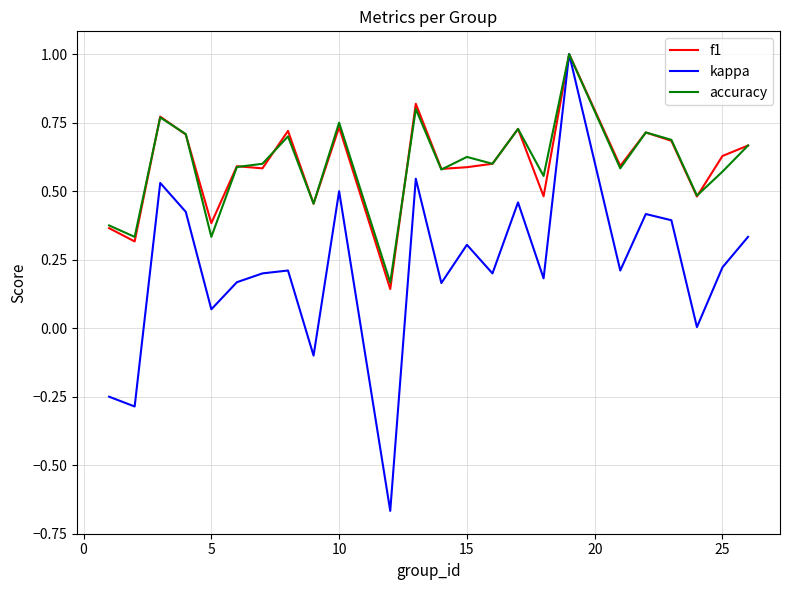

What is the greatest value displayed?

1.0